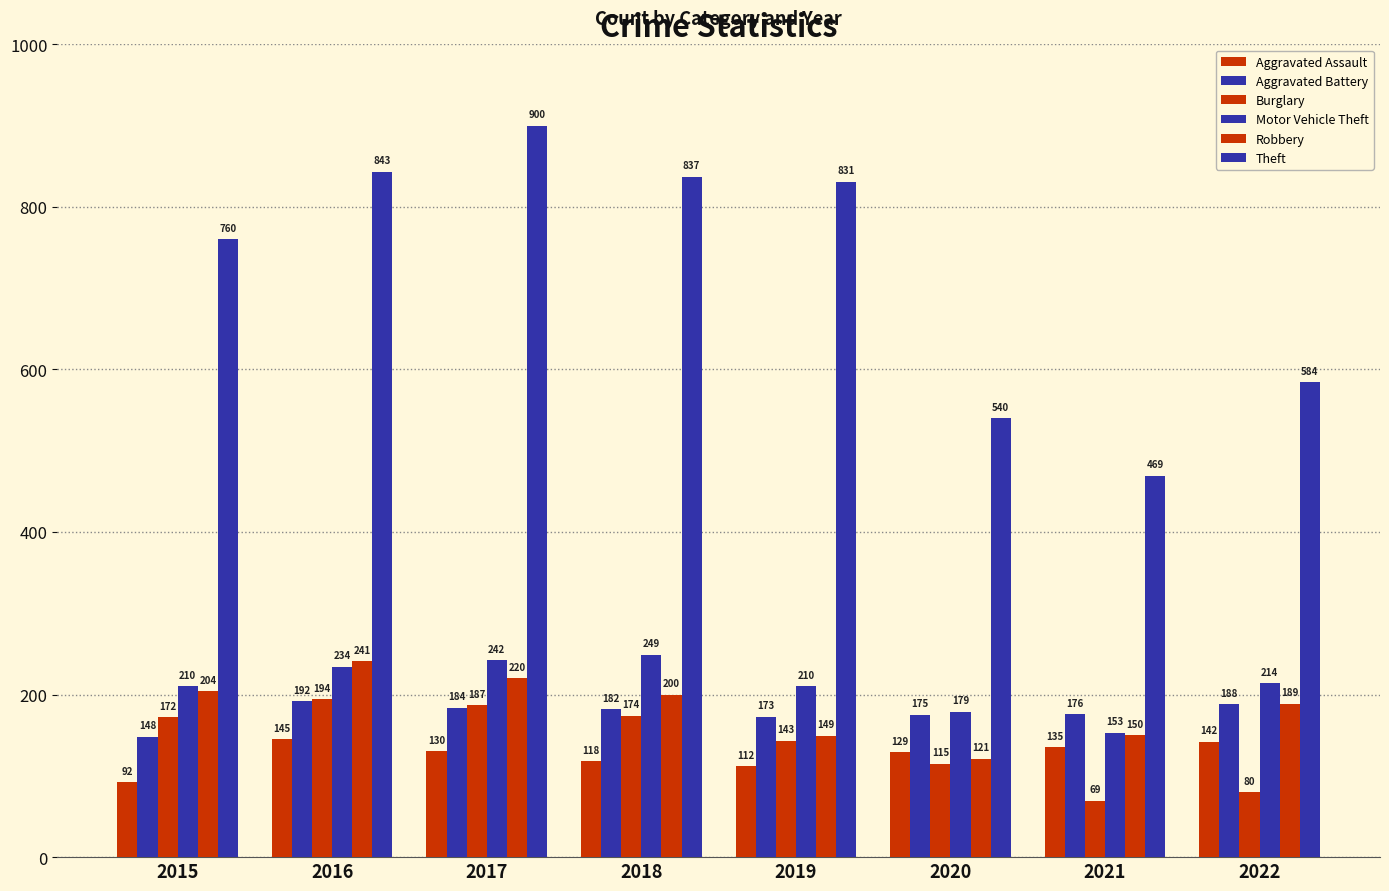

How many categories are shown in the chart?

8